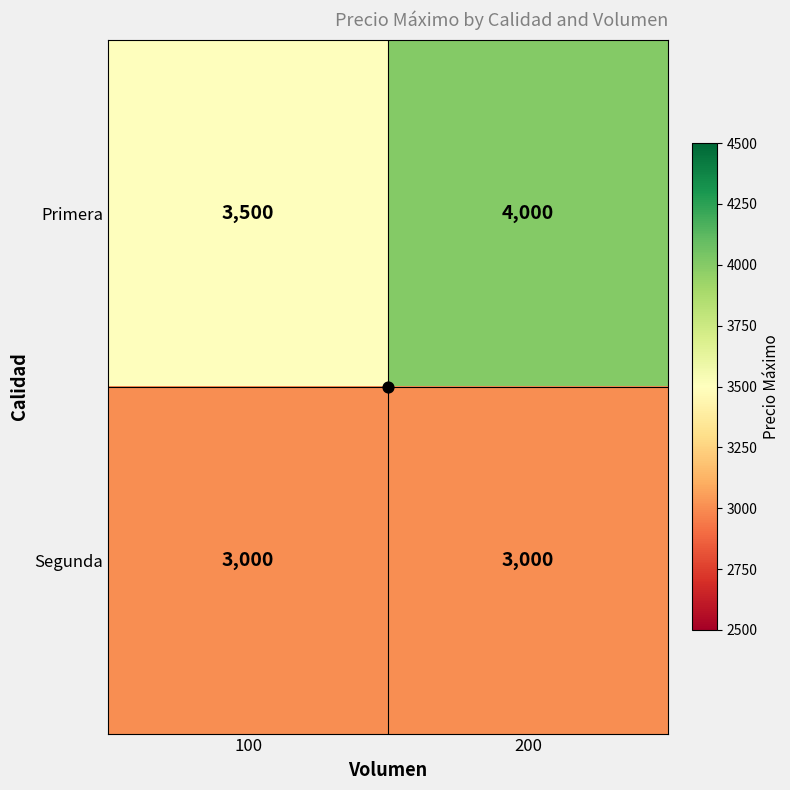

Rank the series by their average value, from lowest to highest.

Segunda, Primera